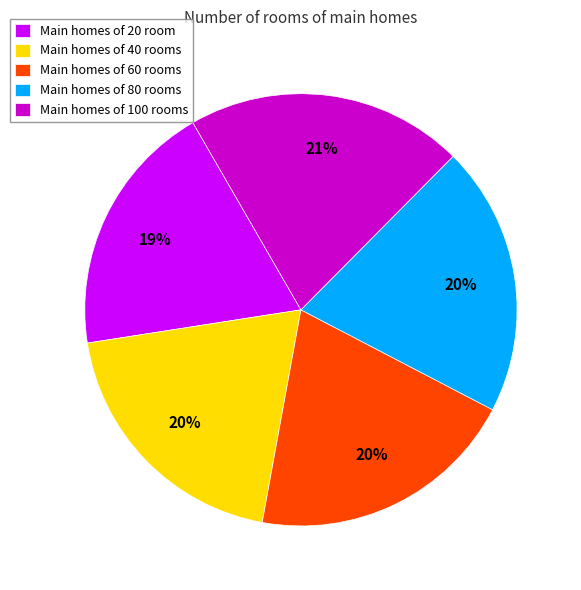

Is the sum of Main homes of 20 room and Main homes of 80 rooms greater than half?

No